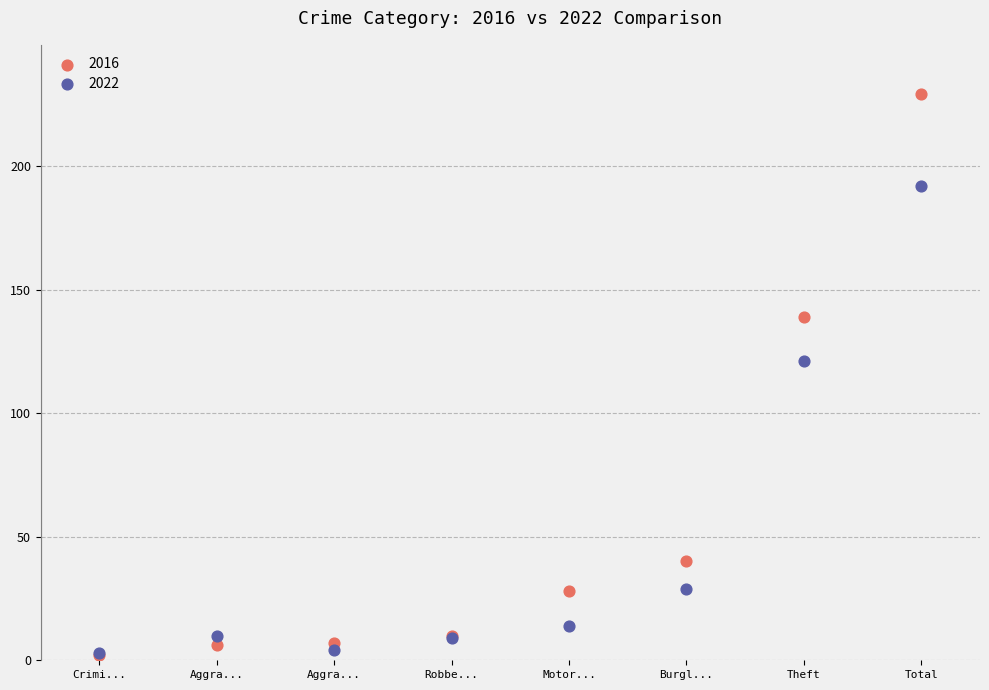

In the 2016 series, what Y value is closest to 115?

139